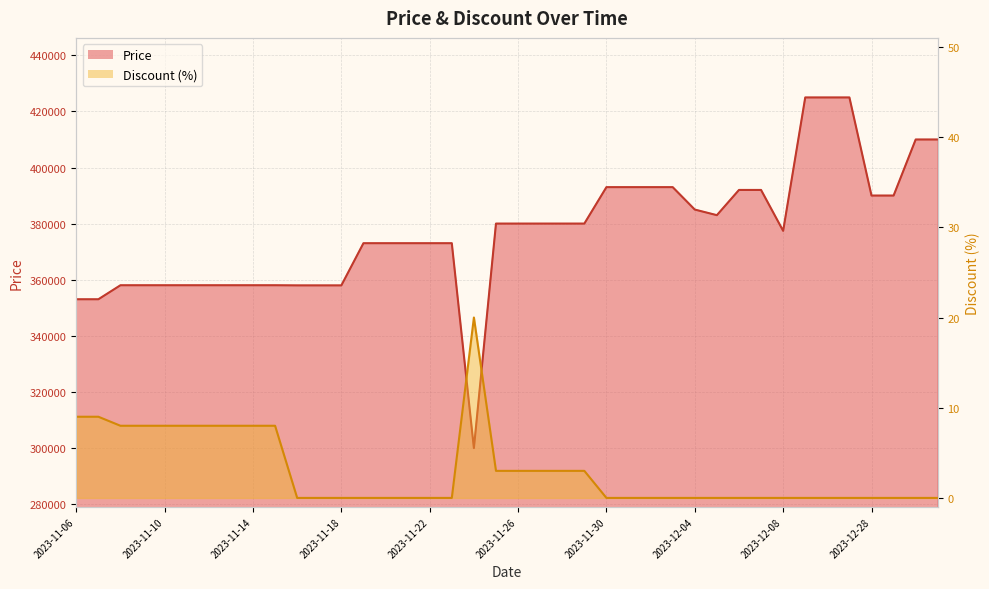

List the series in order of their peak value, highest first.

Price, Discount